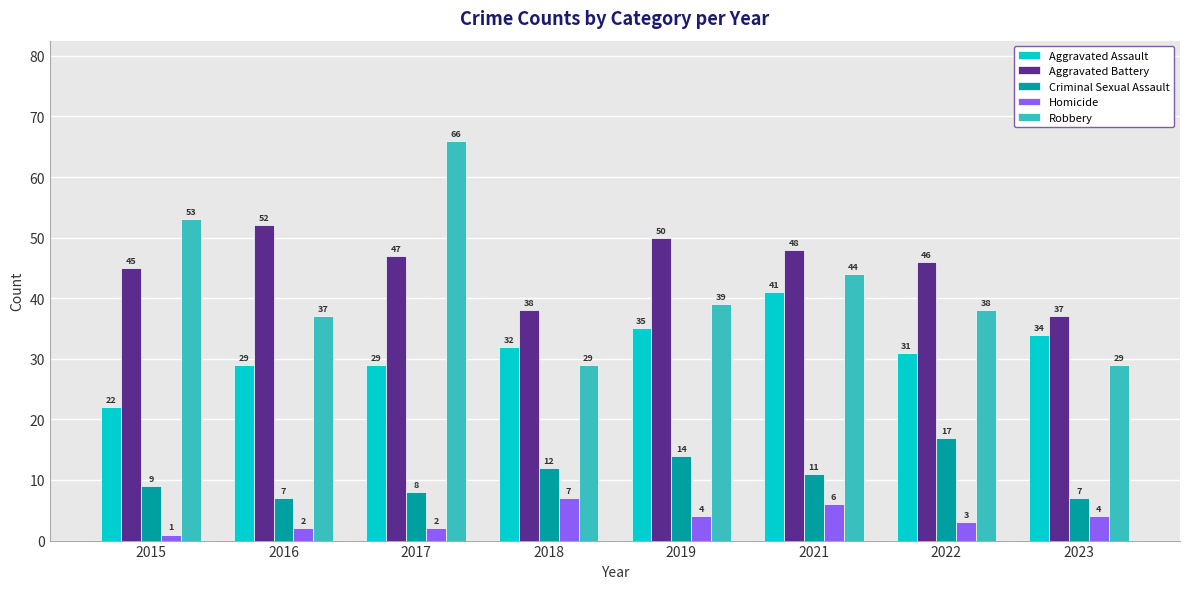

Which category has the lowest value across all series?

2015